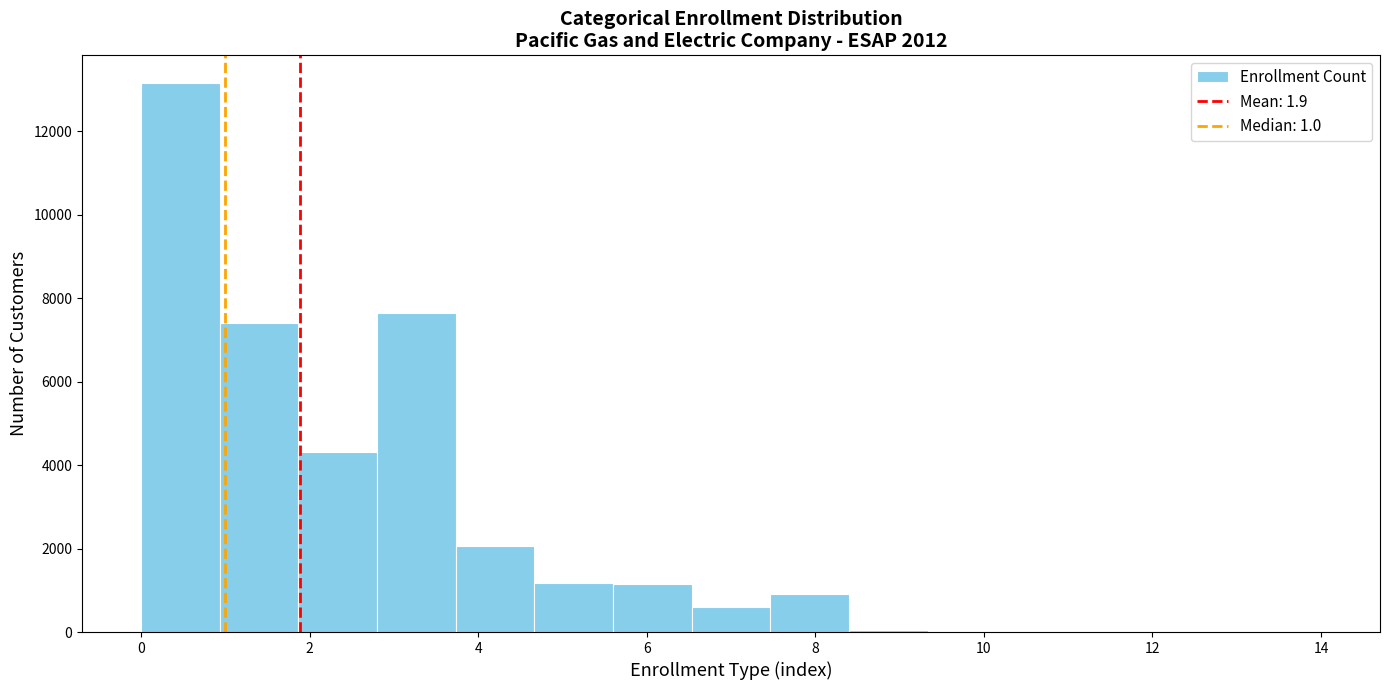

Reading left to right, transcribe this chart: for each bar, give the range it covers on the x-axis and its height. Neither the bar edges nor the heights are printed on the chart, so give them approximately, as read against the axes.

0.0 to 1.0: 13200
1.0 to 1.8: 7400
1.8 to 2.8: 4400
2.8 to 3.8: 7600
3.8 to 4.6: 2000
4.6 to 5.6: 1200
5.6 to 6.6: 1200
6.6 to 7.4: 600
7.4 to 8.4: 1000
8.4 to 9.4: under 200
9.4 to 10.2: under 200
10.2 to 11.2: under 200
11.2 to 12.2: under 200
12.2 to 13.0: under 200
13.0 to 14.0: under 200